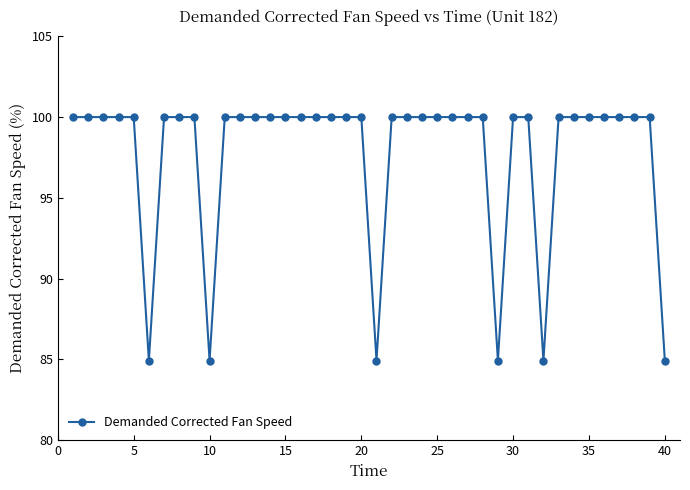

What is the smallest value displayed?

84.9